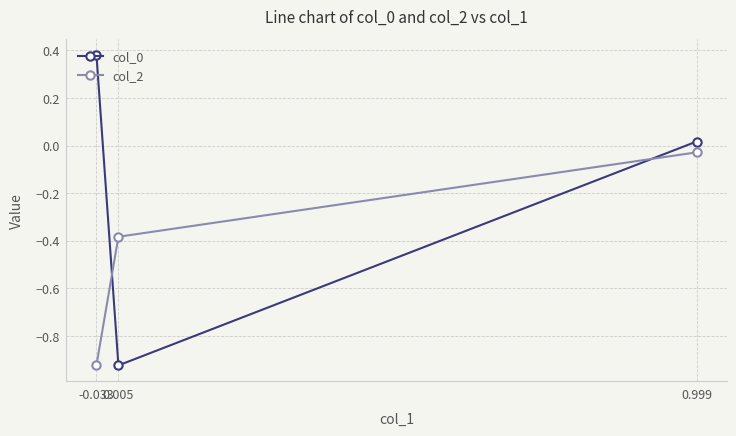

What is the sum of all col_0 values?

-0.5